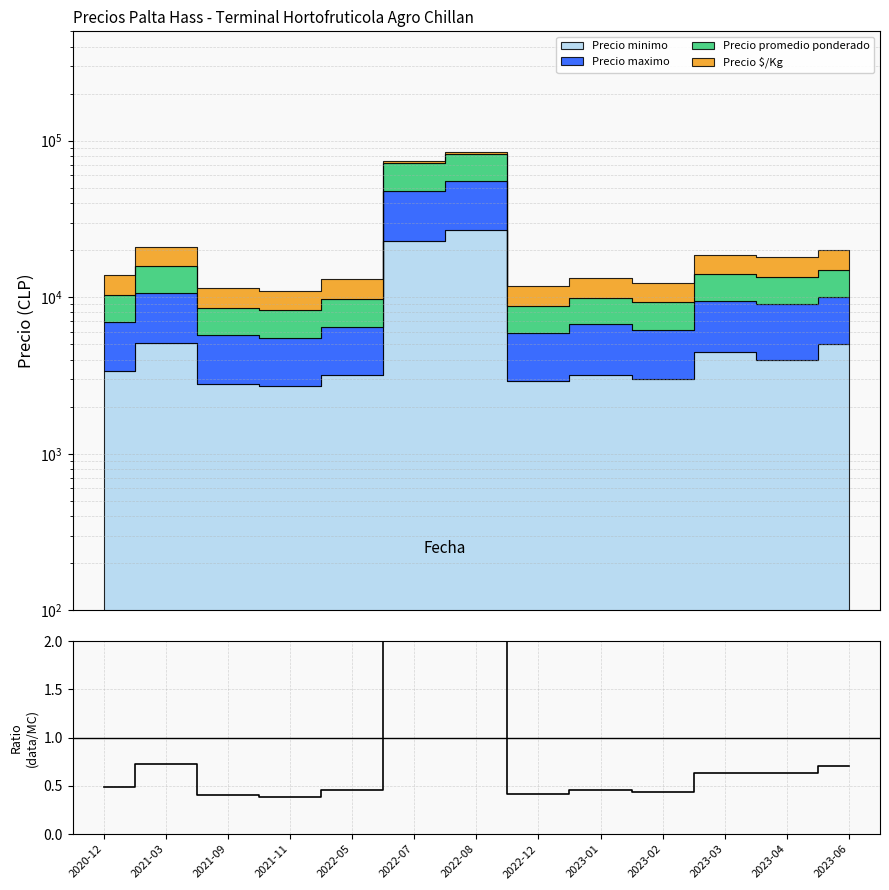

What is the change in value from 2022-07 to 2023-01?

-2.9